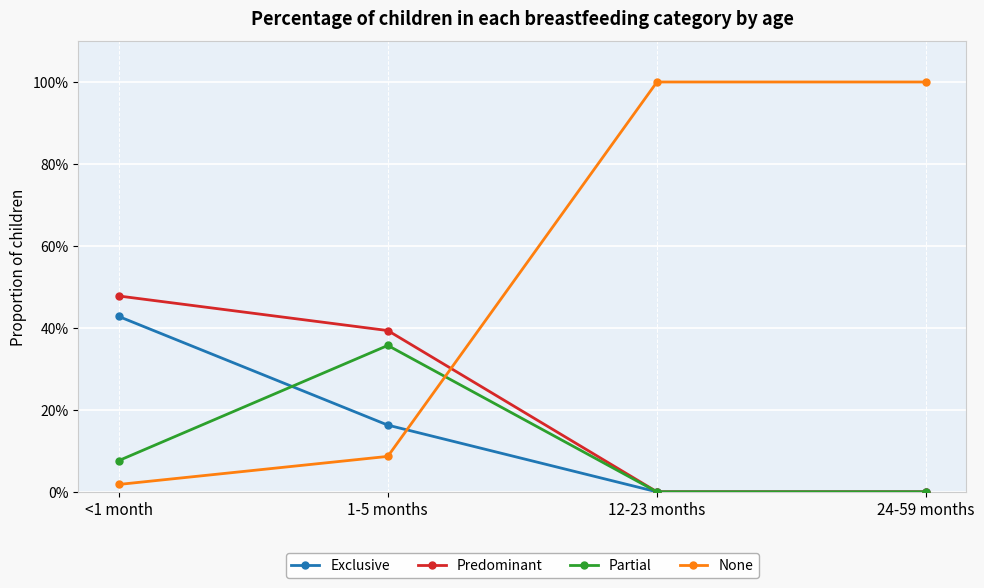

What is the sum of all Predominant values?

0.9